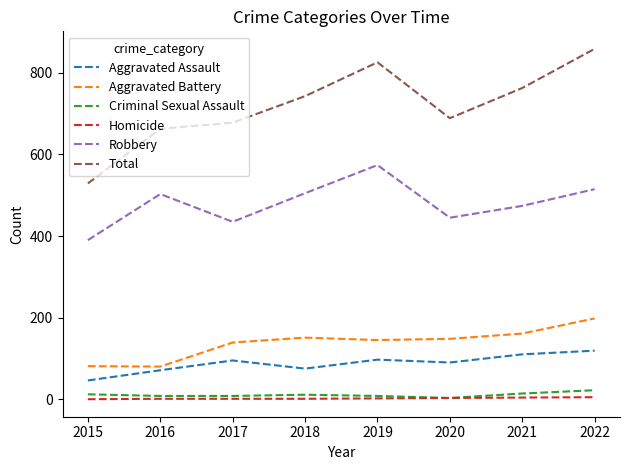

Is this an area chart (filled region under the line)?

No